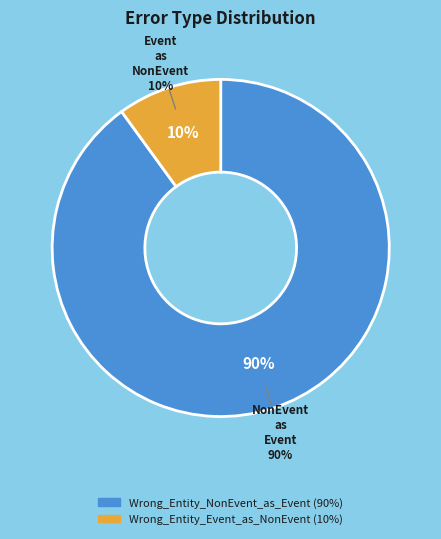

The Wrong_Entity_Event_as_NonEvent slice represents 20% of the pie. True or false?

False